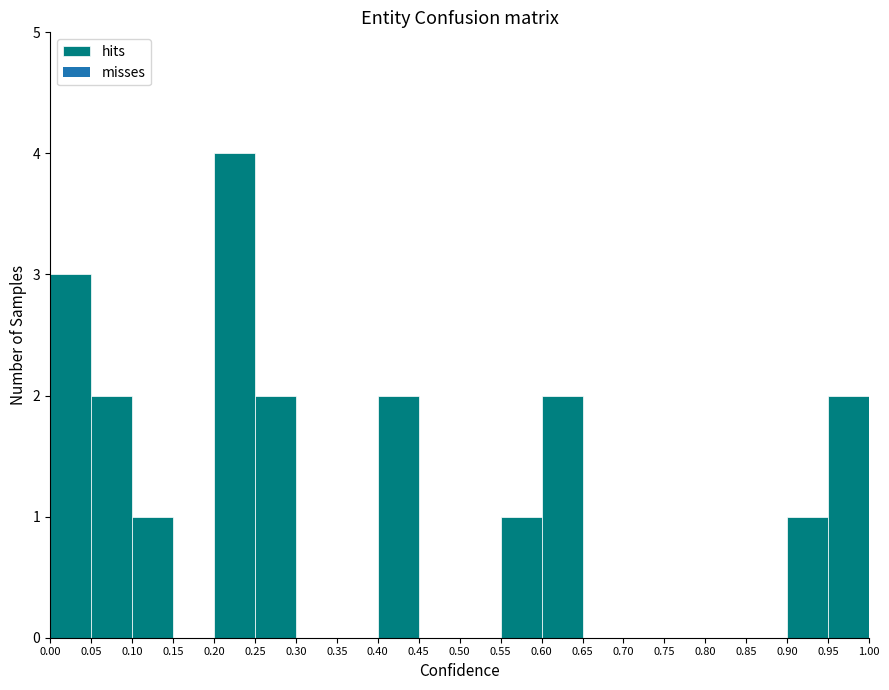

Reading left to right, list every bar in this chart as the range it spans on the x-axis followed by its height. The values are not printed on the chart, so give them approximately, as read against the axis.

0.00 to 0.05: 3
0.05 to 0.10: 2
0.10 to 0.15: 1
0.15 to 0.20: 0
0.20 to 0.25: 4
0.25 to 0.30: 2
0.30 to 0.35: 0
0.35 to 0.40: 0
0.40 to 0.45: 2
0.45 to 0.50: 0
0.50 to 0.55: 0
0.55 to 0.60: 1
0.60 to 0.65: 2
0.65 to 0.70: 0
0.70 to 0.75: 0
0.75 to 0.80: 0
0.80 to 0.85: 0
0.85 to 0.90: 0
0.90 to 0.95: 1
0.95 to 1.00: 2